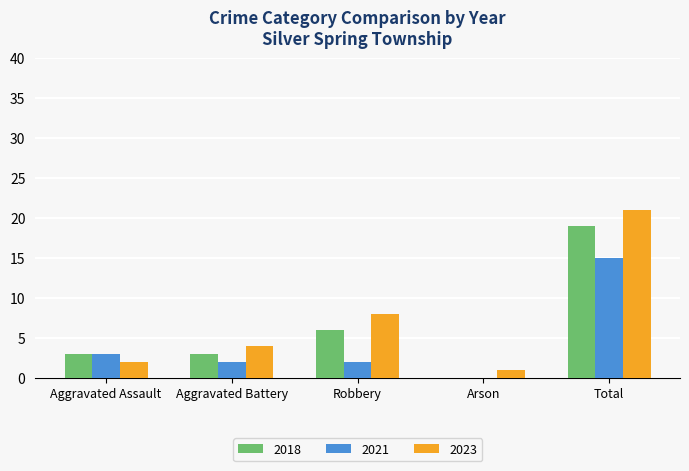

At which label is 2021 closest to 7?

Aggravated Assault